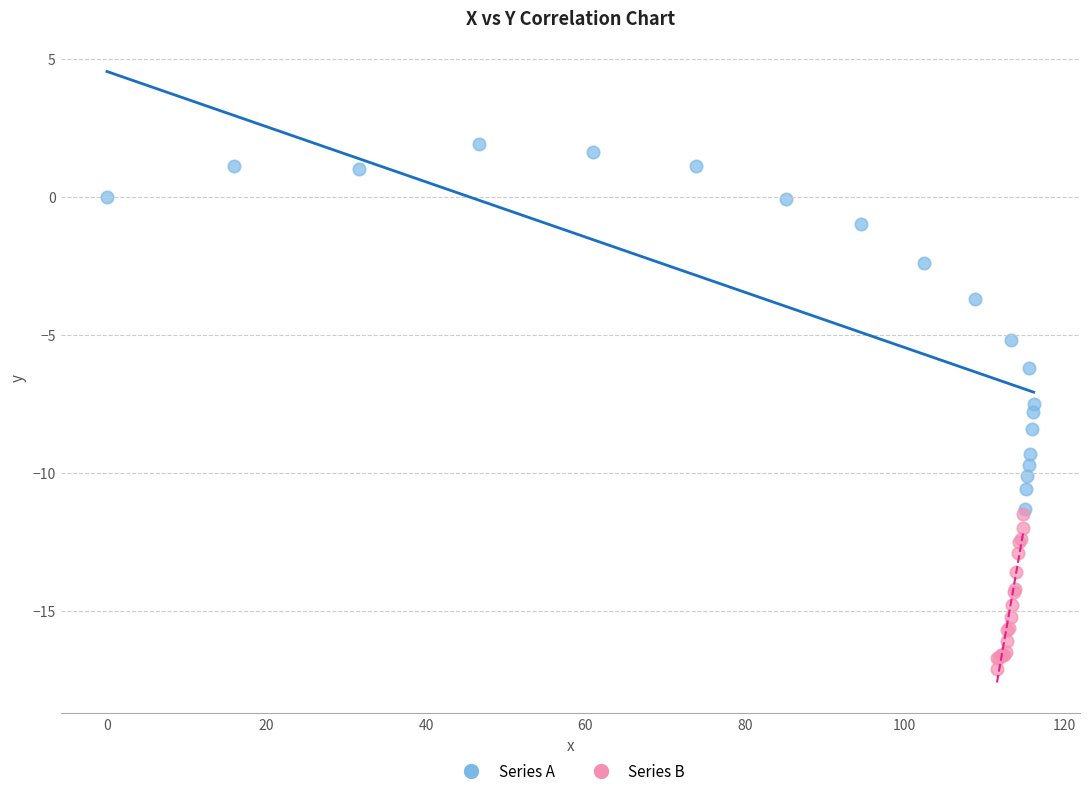

Which series reaches the maximum Y coordinate?

Series A